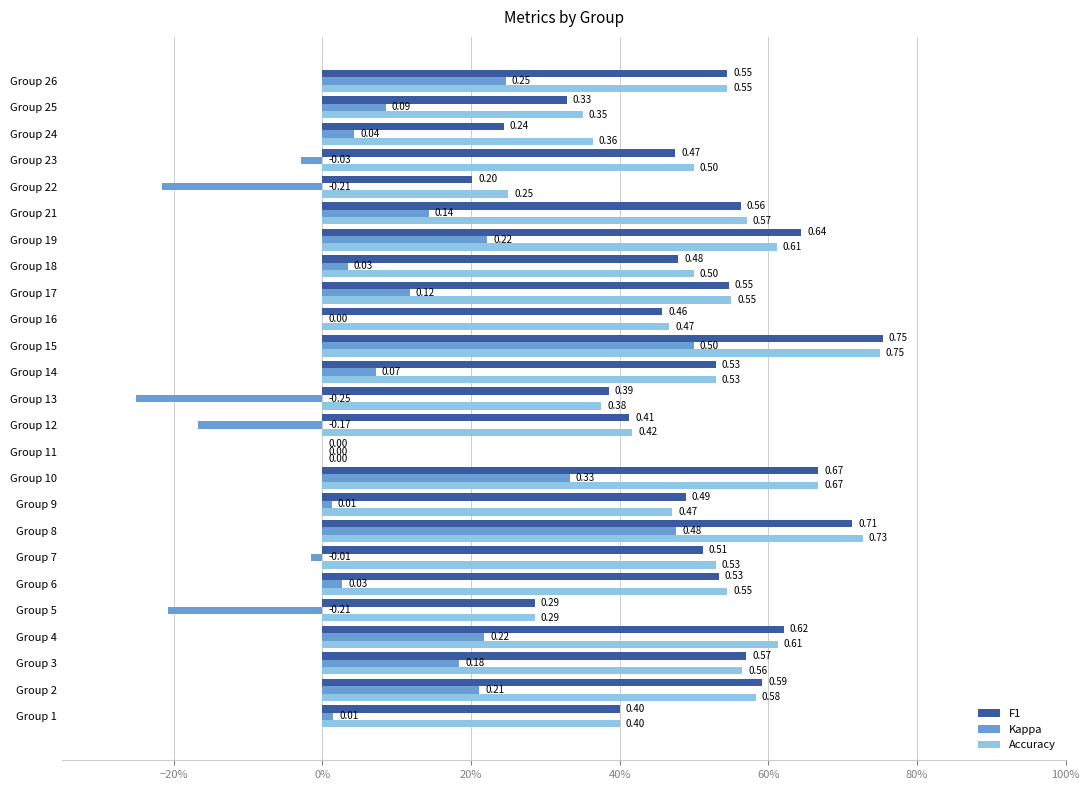

How many F1 values are between 0 and 1?

25